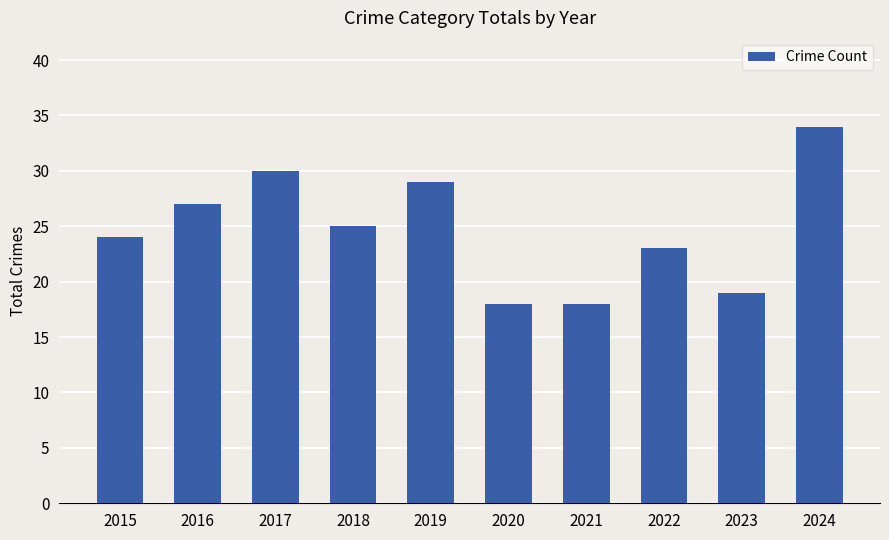

What is the value of the 6th bar from the left?

18